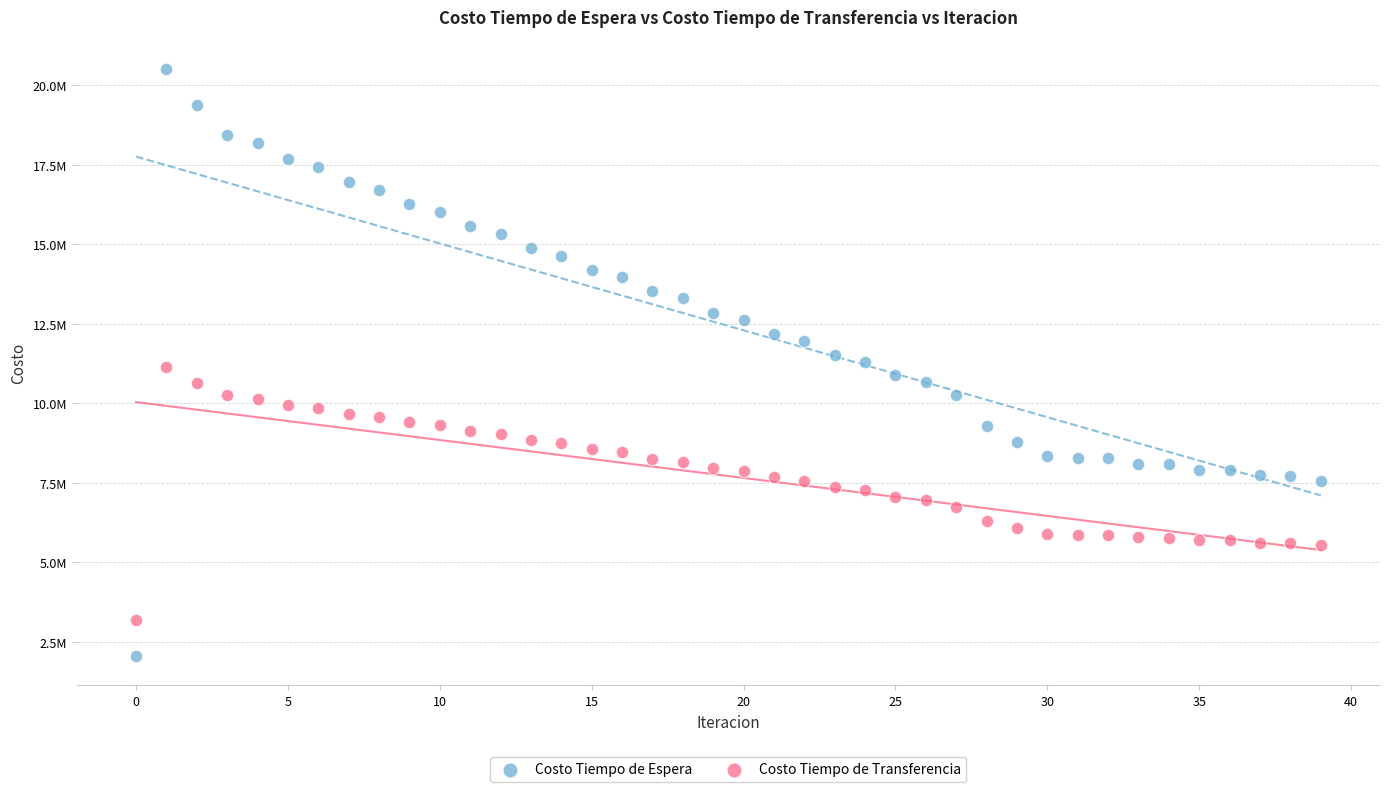

Which series reaches the maximum Y coordinate?

Costo Tiempo de Espera